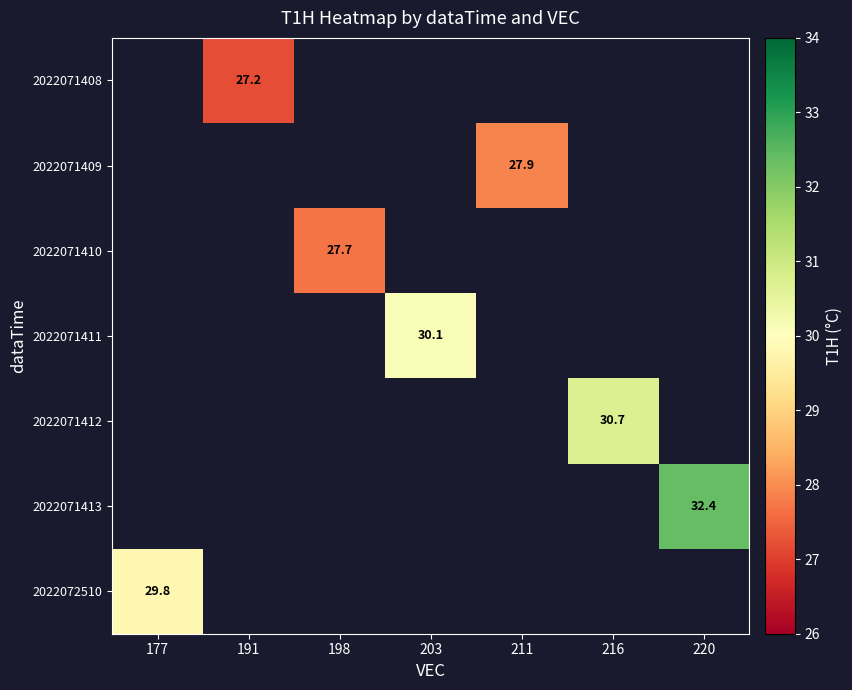

How many categories are shown in the chart?

7